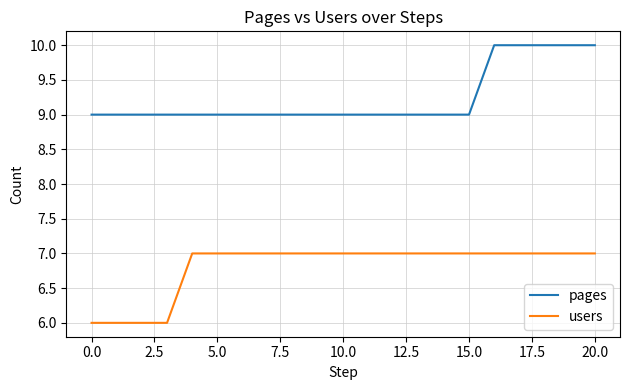

What is the lowest value of the users series?

6